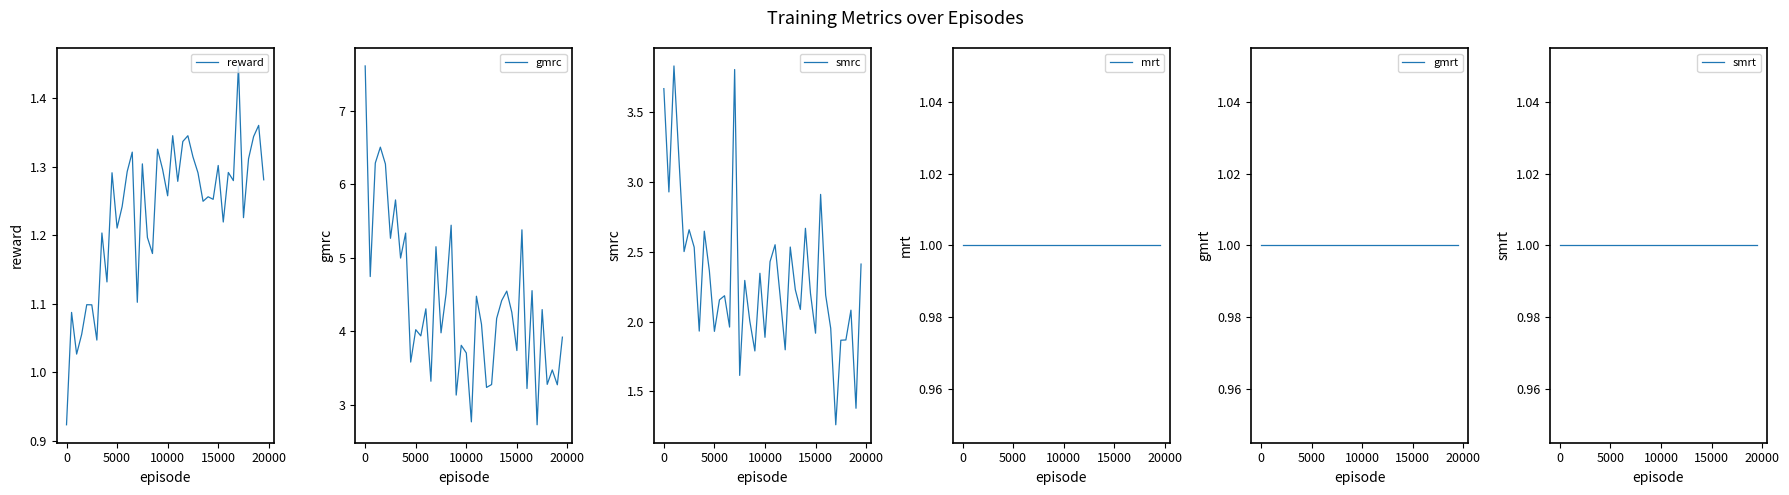

What is the highest value of the gmrc series?

7.6